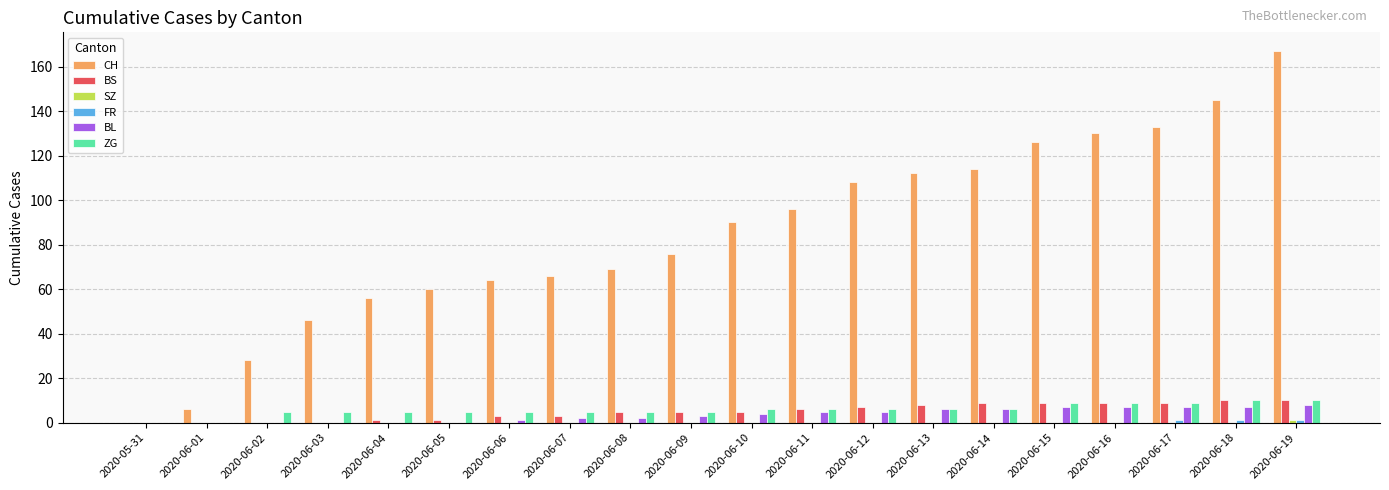

Are the bars grouped side by side (vs. stacked)?

Yes